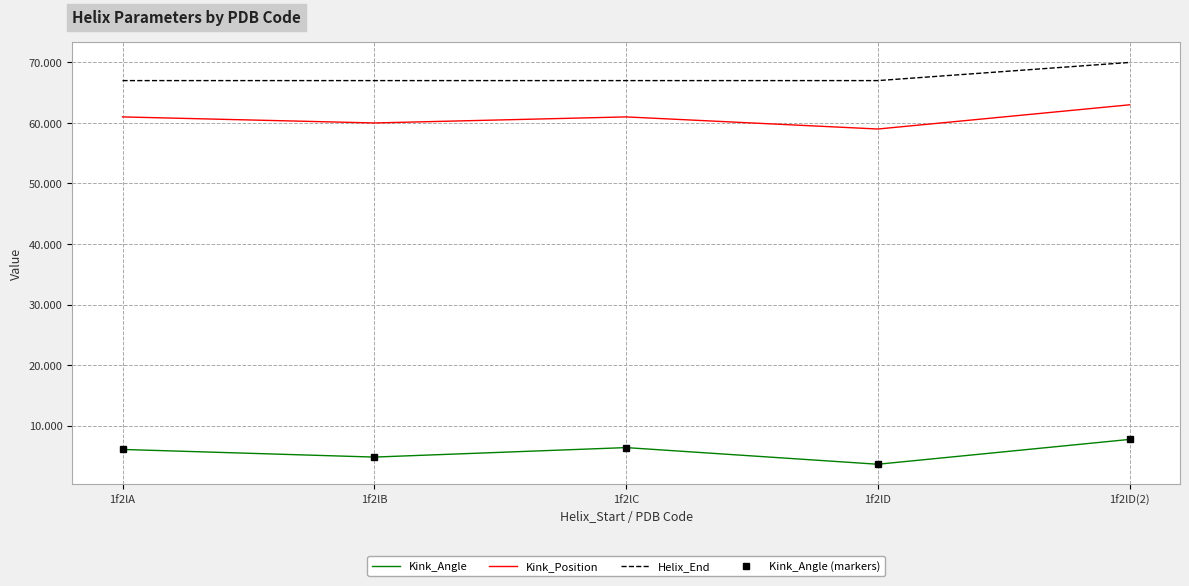

At 1f2lD(2), list the series in order from largest to smallest.

Helix_End, Kink_Position, Kink_Angle, Kink_Angle (markers)